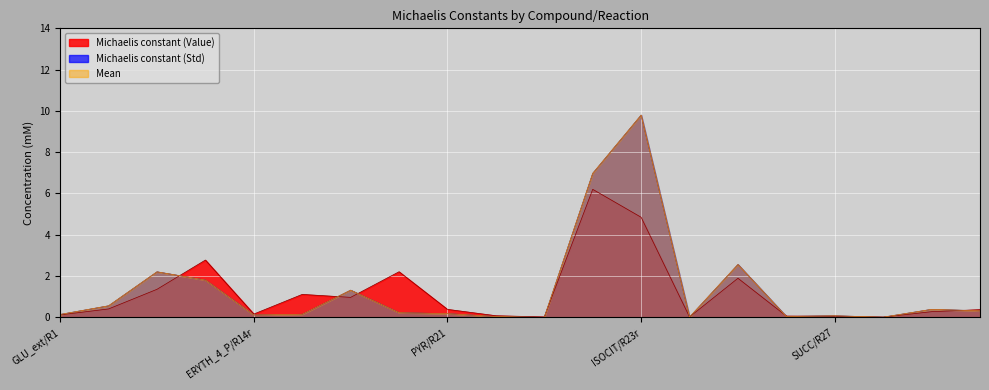

Rank the categories by Michaelis constant (Std) value from highest to lowest.

ISOCIT/R23r, CITRATE/R23r, NAD/R24, NAD/R10a, RIBOSE_5_P/R12r, GA_3P/R14r, GLU_6_P/R10a, SUCC/R27b, FUMARATE/R28r, PYR/R20, PYR/R21, FRU_6_P/R14r, GLU_ext/R1, ERYTH_4_P/R14r, SUCC/R27, ACETYL_CoA/R22, AKG/R25, ISOCIT/R24, FUMARATE/R27b, OXALO/R22